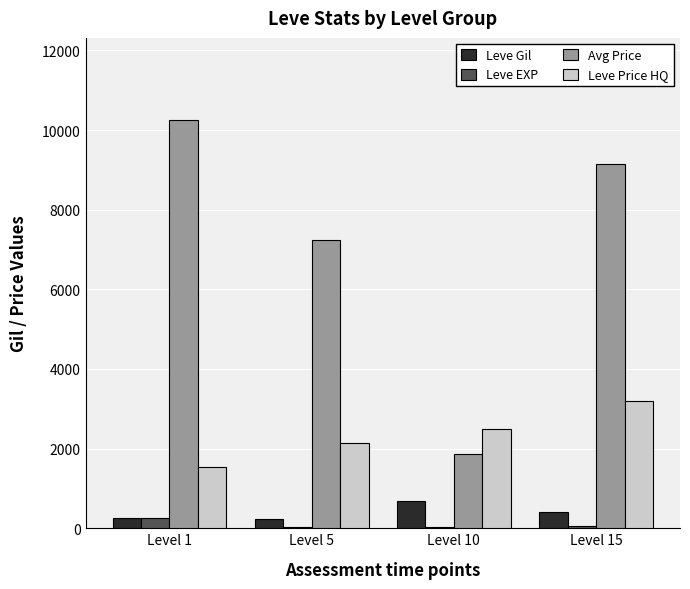

The Avg Price series shows 9148 at Level 15. True or false?

True